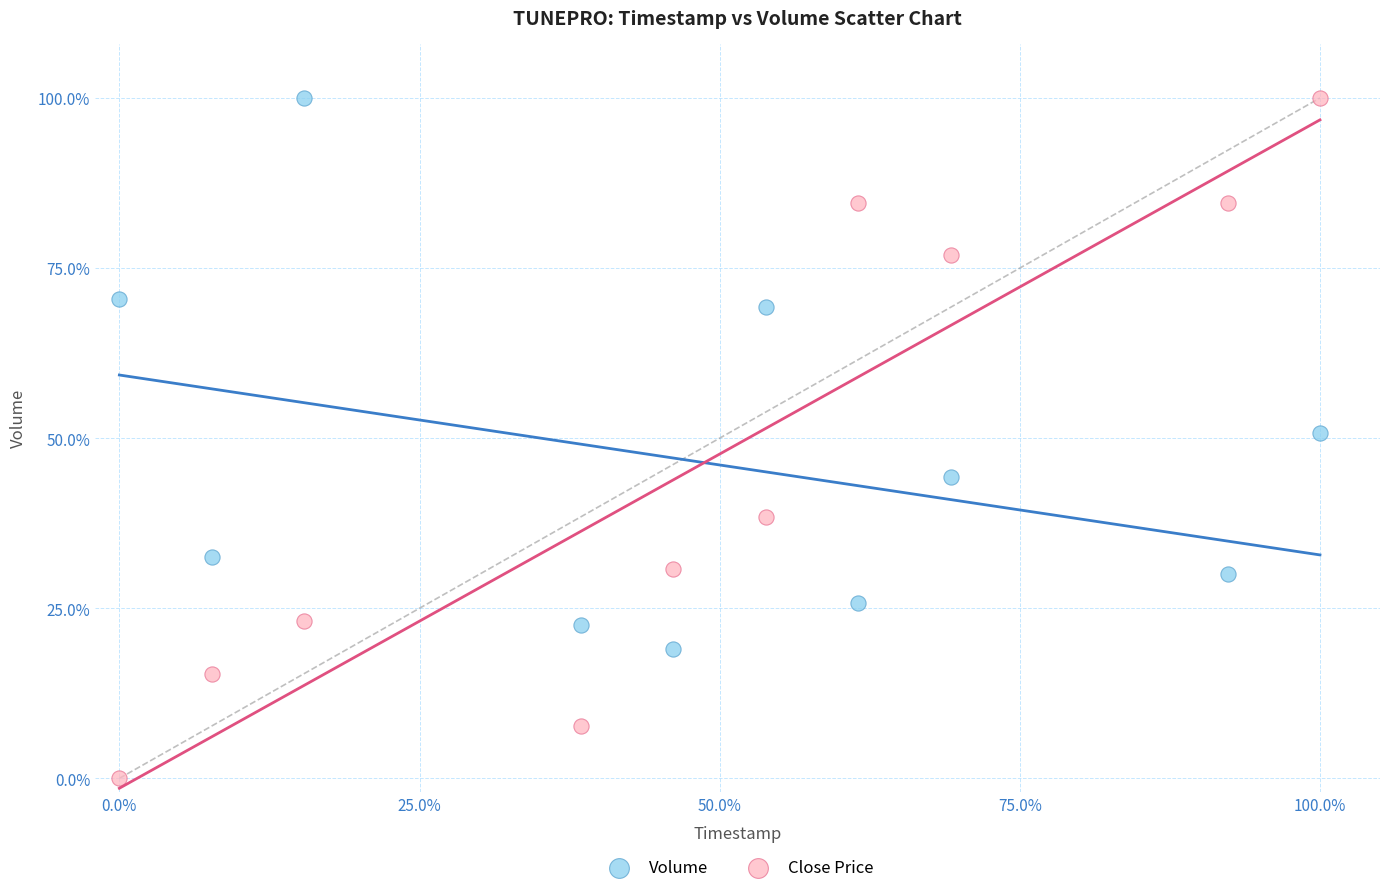

Which series has the widest spread of Y values?

Close Price